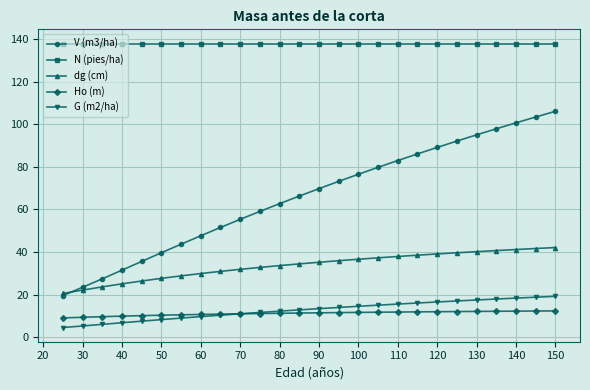

At how many categories does at least one series exceed 127?

26